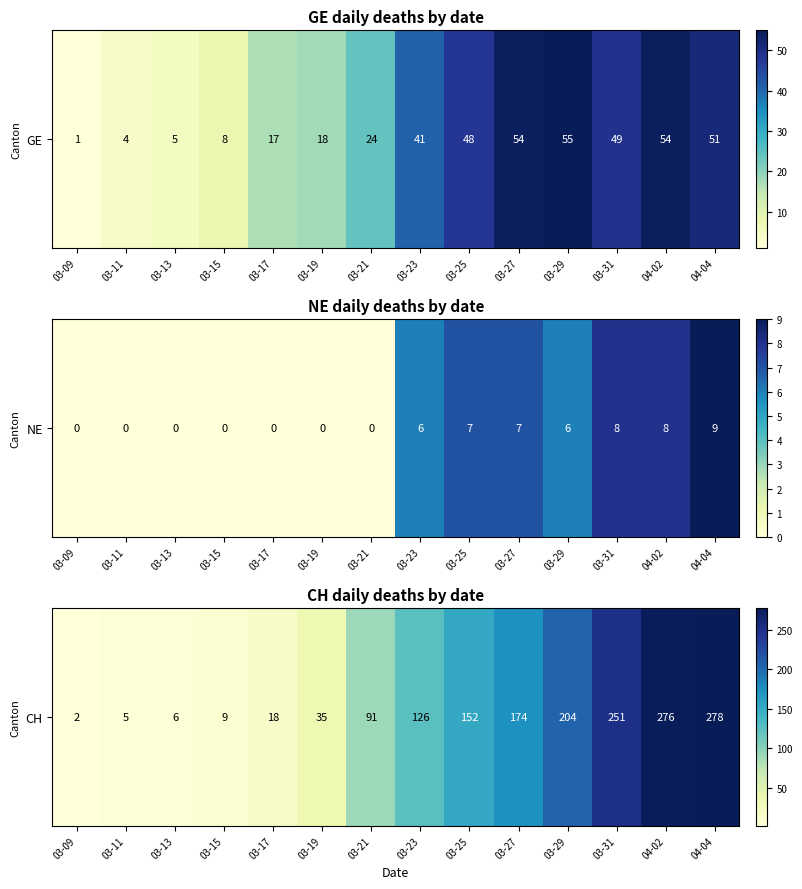

Reading left to right, extract all data points from this chart.

2	5	6	9	18	35	91	126	152	174	204	251	276	278